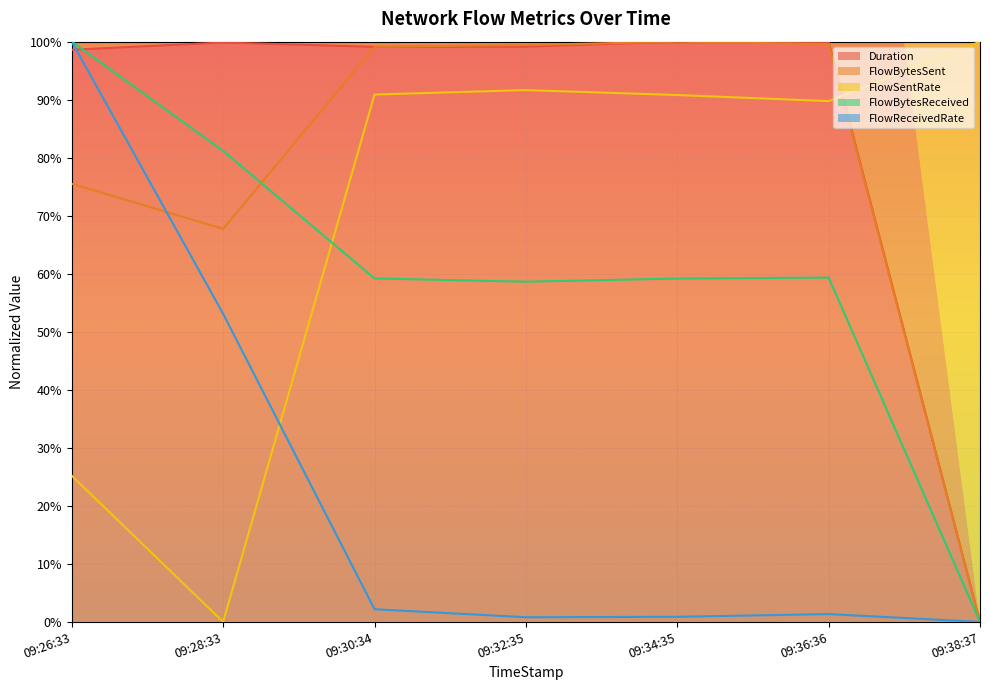

What is the label of the 4th point from the left?

09:32:35